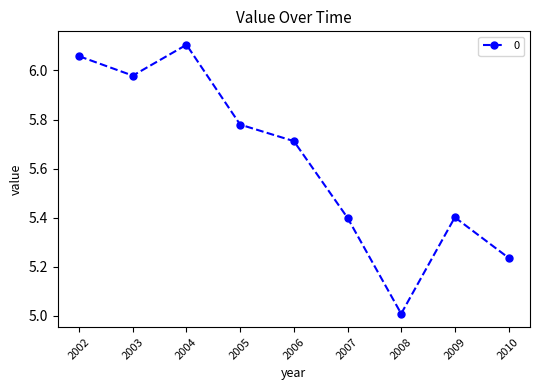

What is the change in value from 2006 to 2009?

-0.3